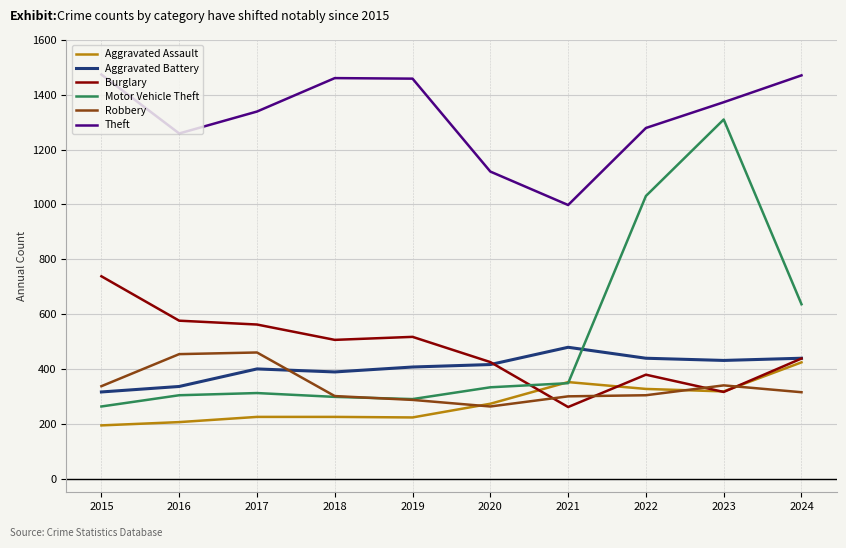

True or false: Motor Vehicle Theft and Theft cross at least once.

False